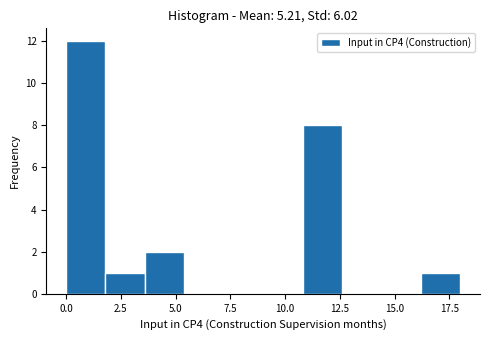

Read against the x-axis, roughly where is the centre of the tallest bar?

1.0